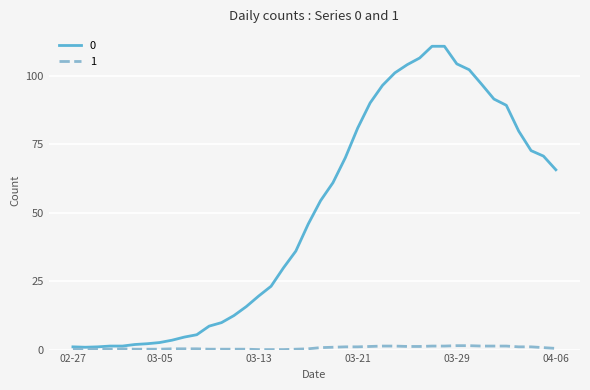

List the series in order of their peak value, lowest first.

1, 0